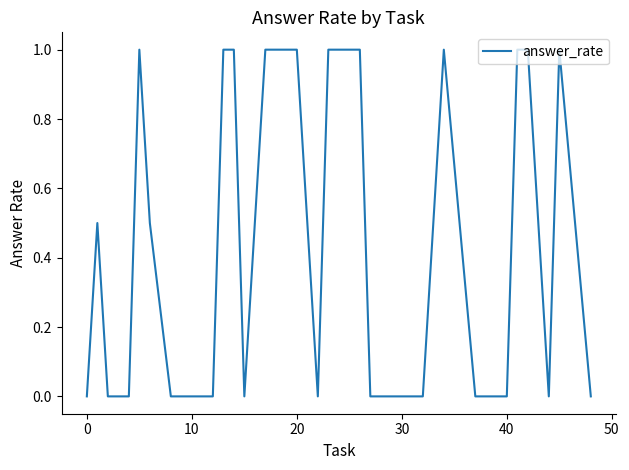

What is the difference between the maximum and minimum values?

1.0